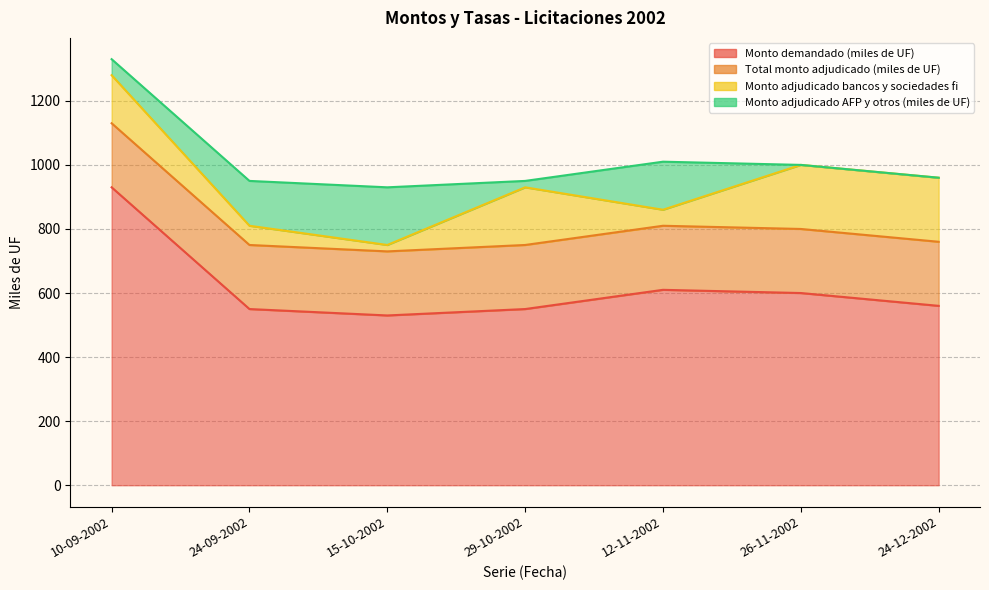

At which category does Monto adjudicado AFP y otros (miles de UF) reach its first local peak?

15-10-2002